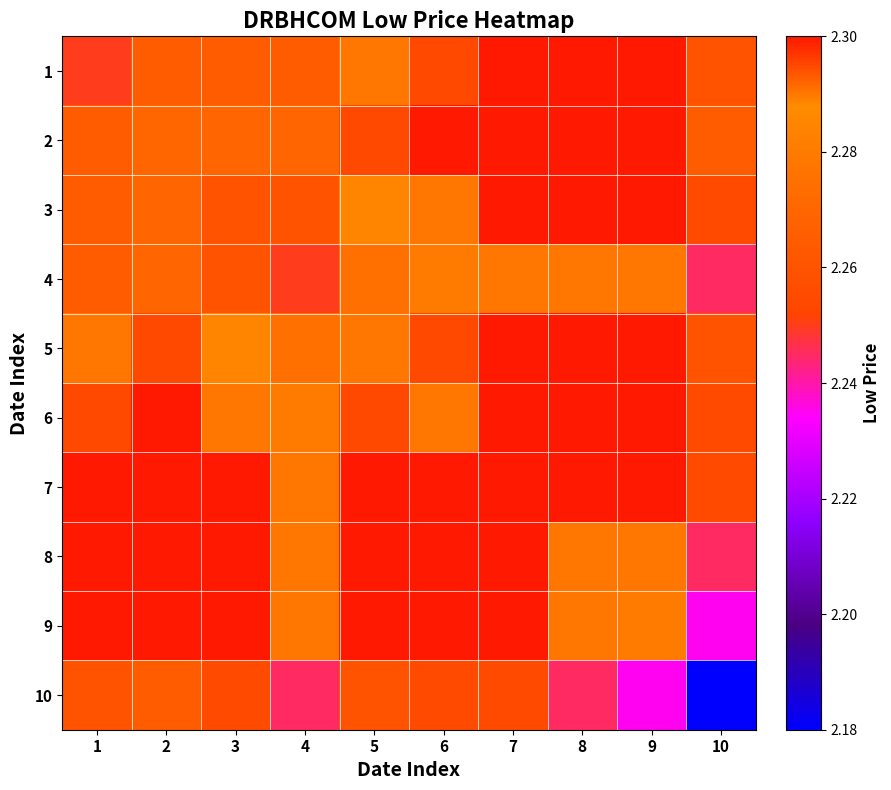

Which series changed the most between 5 and 6?

3